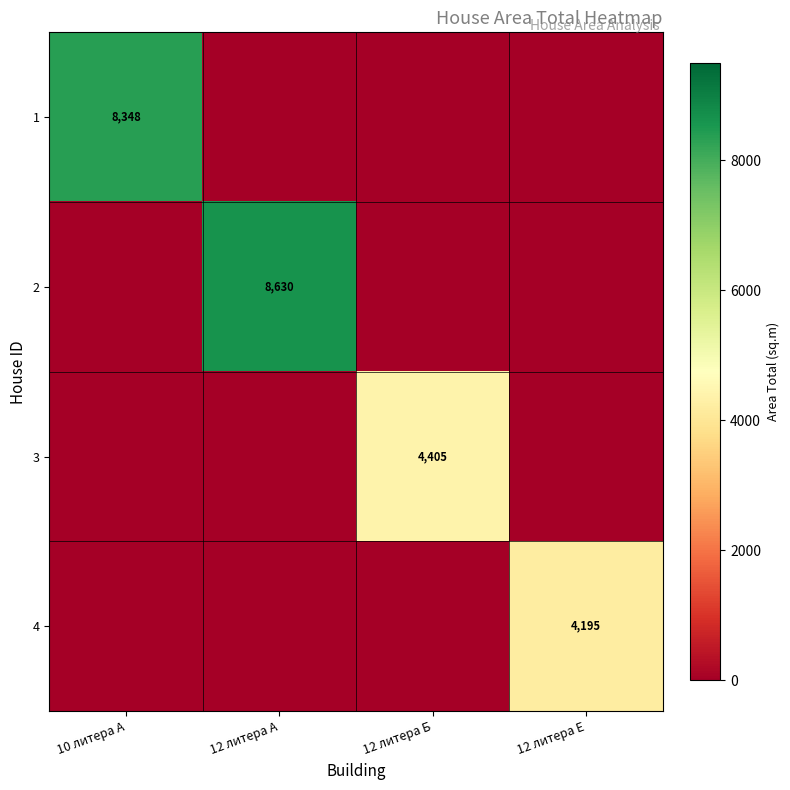

Is it true that 4 equals 4195 at 12 литера Е?

True